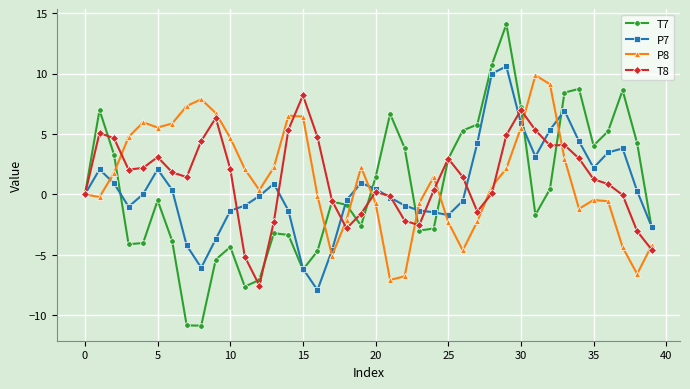

True or false: P8 has more than 2 points higher than both neighbors.

True